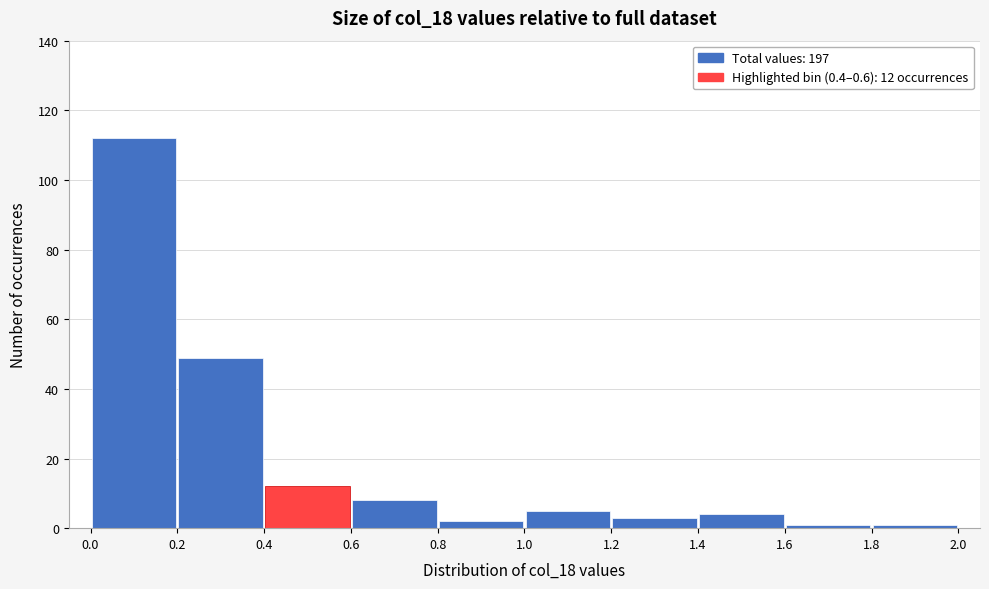

Over which range of the x-axis is the bar tallest?

0.0 to 0.2